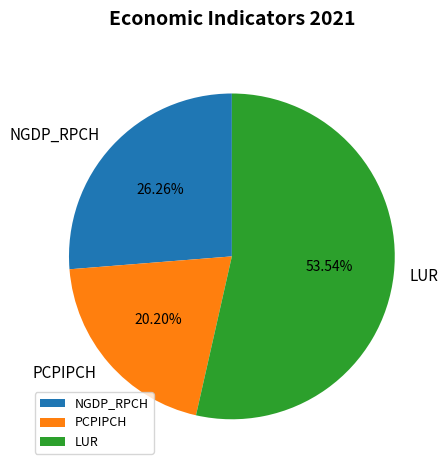

Do PCPIPCH and NGDP_RPCH together represent more than half of the pie?

No